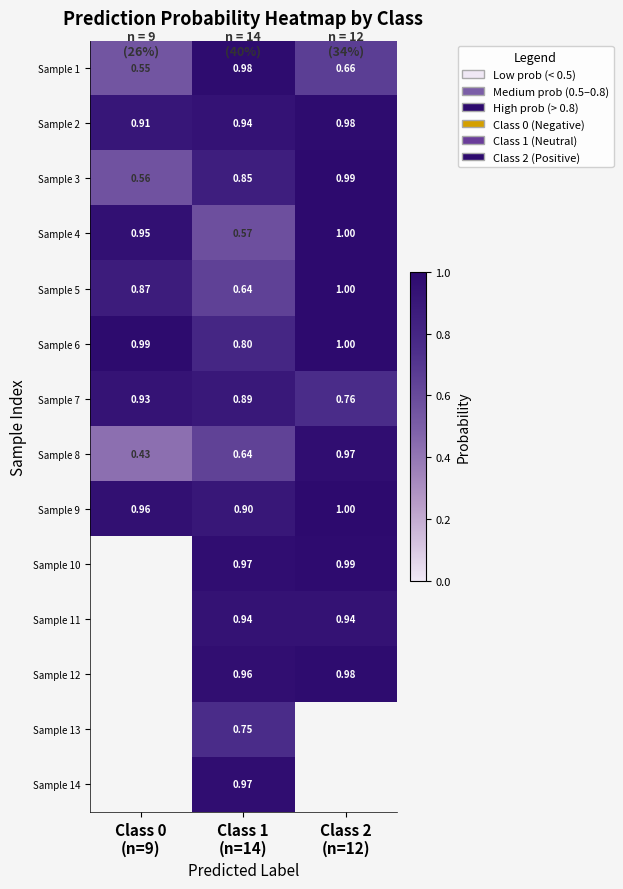

At how many categories does at least one series exceed 0?

3